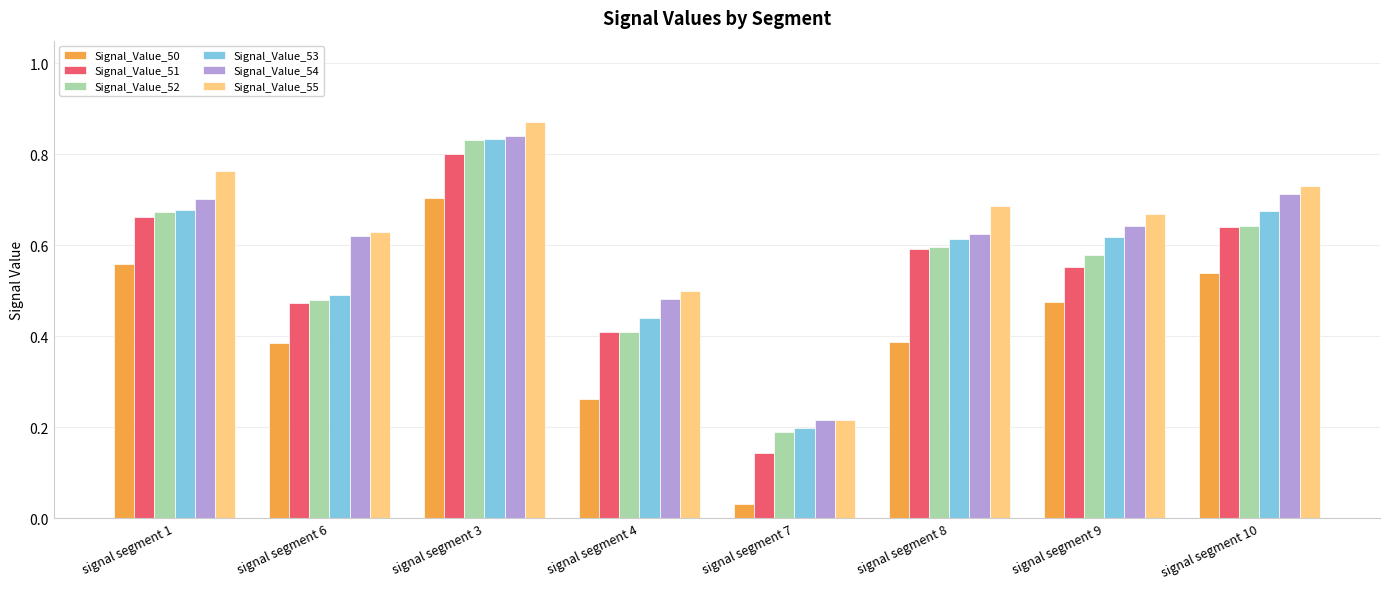

Which series has the largest range (max minus min)?

Signal_Value_50